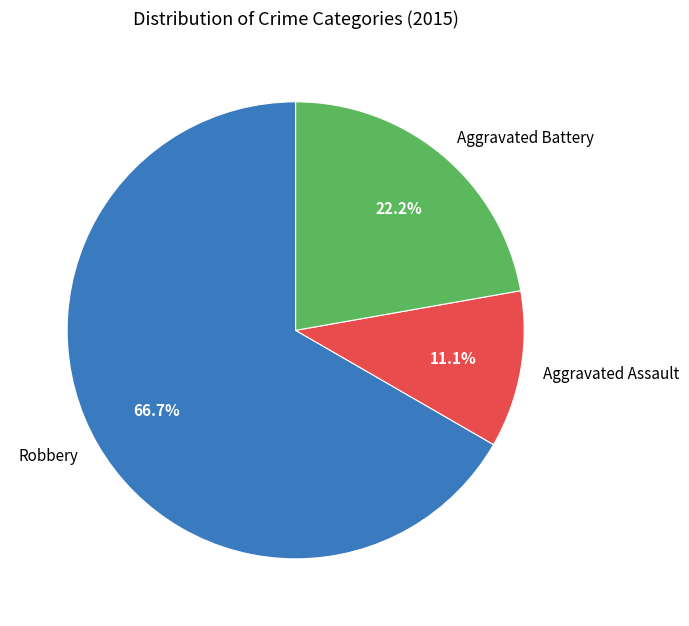

What percentage is the Aggravated Assault slice, to the nearest percent?

11%